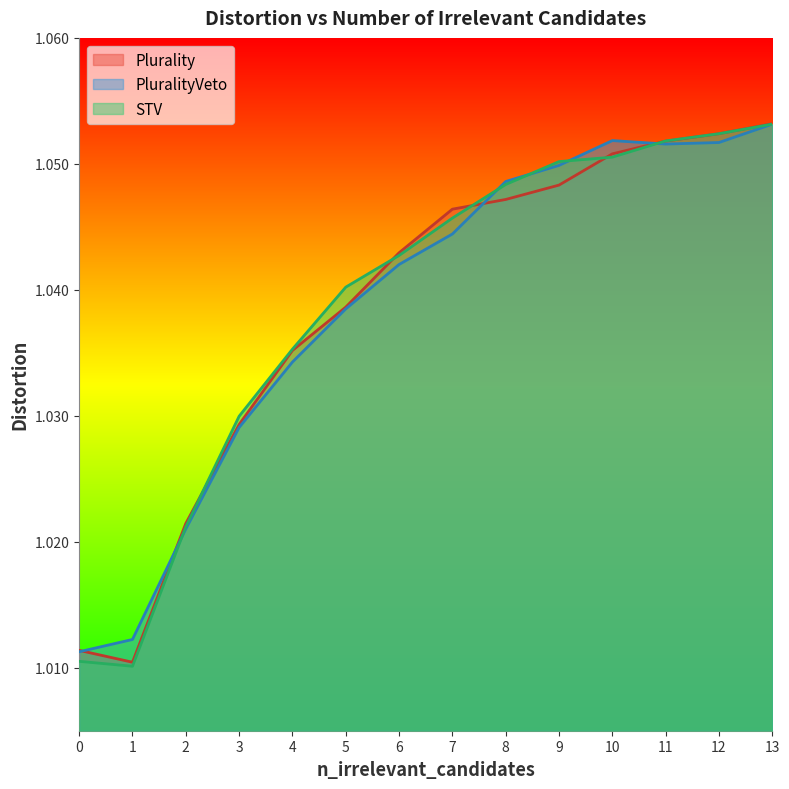

True or false: PluralityVeto has more than 1 interior local peaks.

False